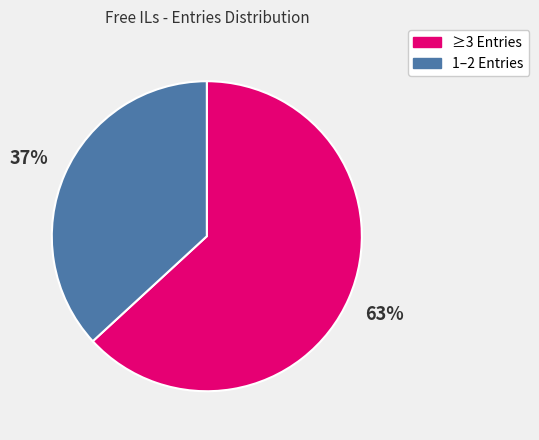

Rank the categories by value from lowest to highest.

1–2 Entries, ≥3 Entries